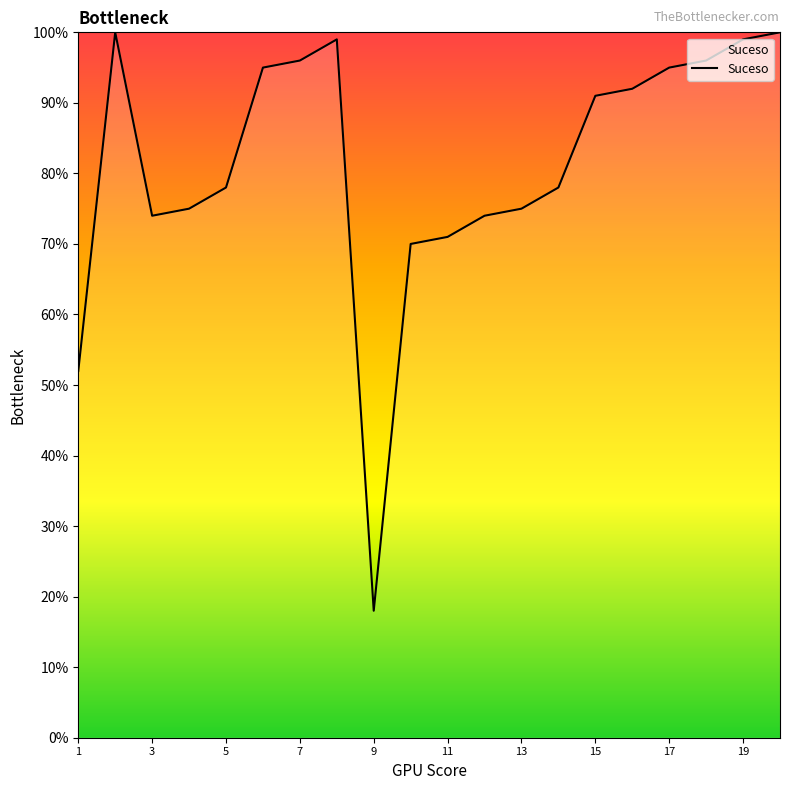

What is the minimum value shown in the chart?

18